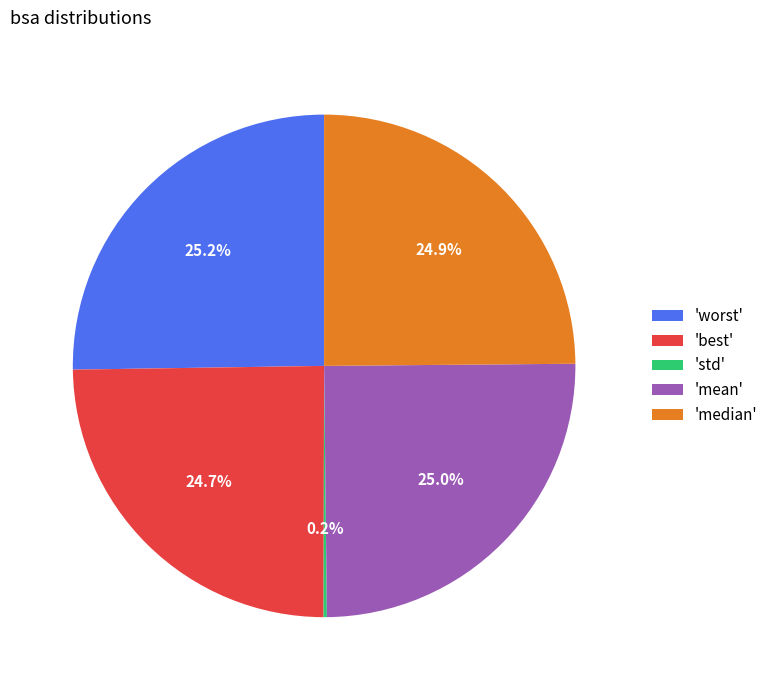

Is there any slice that represents more than half of the pie?

No